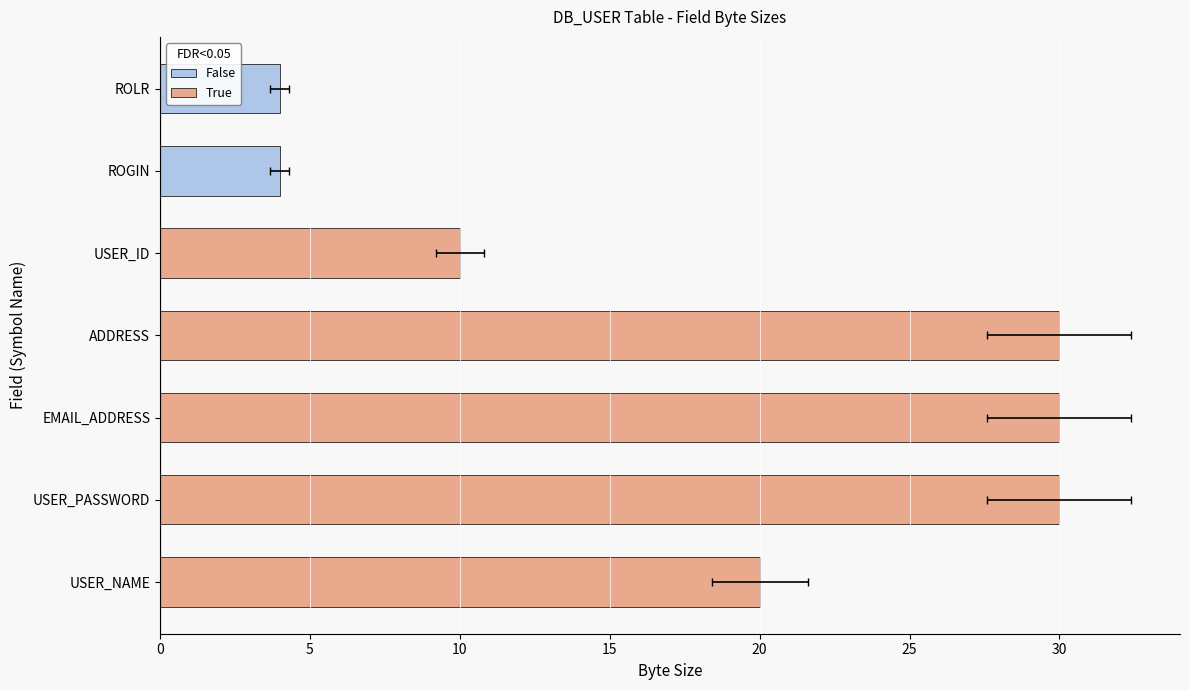

How many values are between 4 and 30?

7